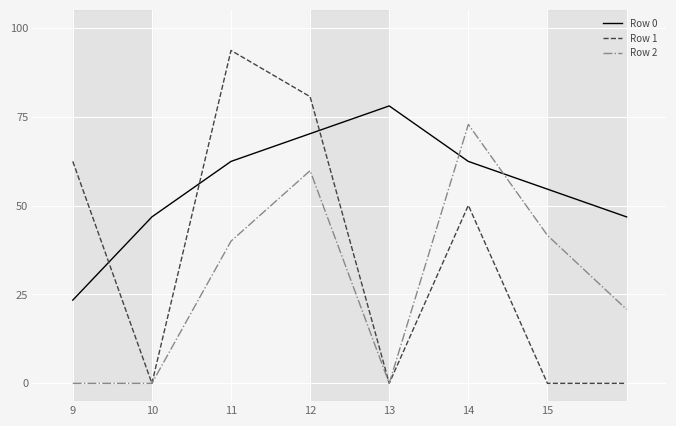

What is the greatest value displayed?

93.6